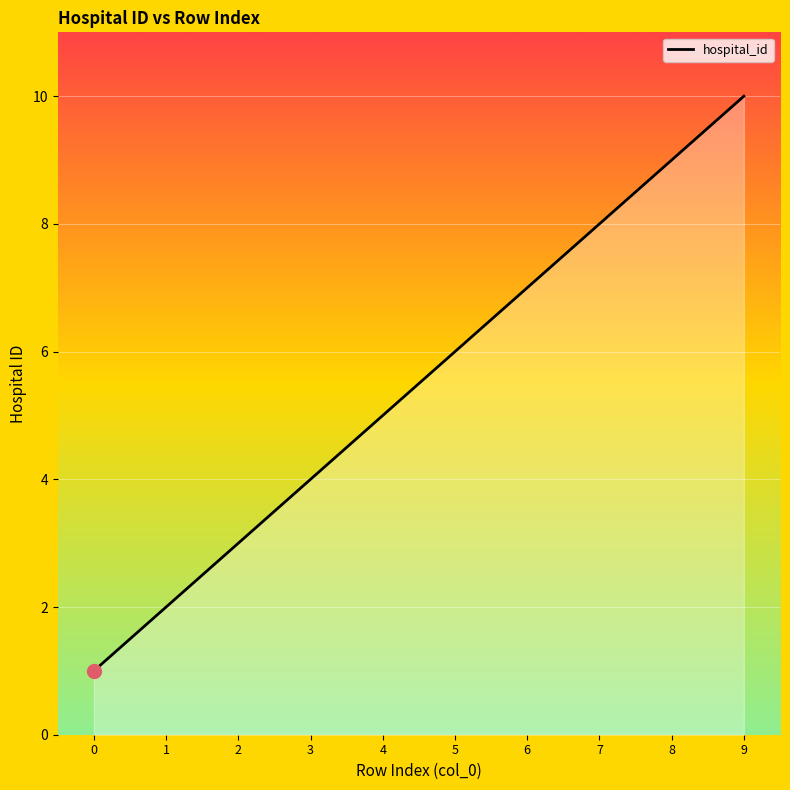

True or false: the data shows 6 at 5.

True